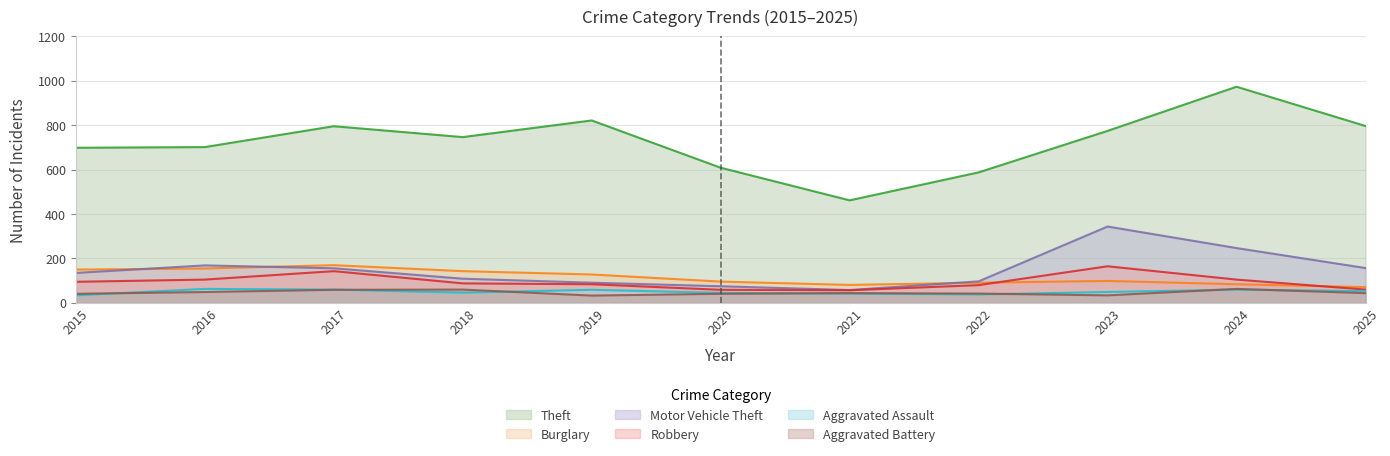

Is the value of Robbery at 2021 greater than the value of Motor Vehicle Theft at 2017?

No